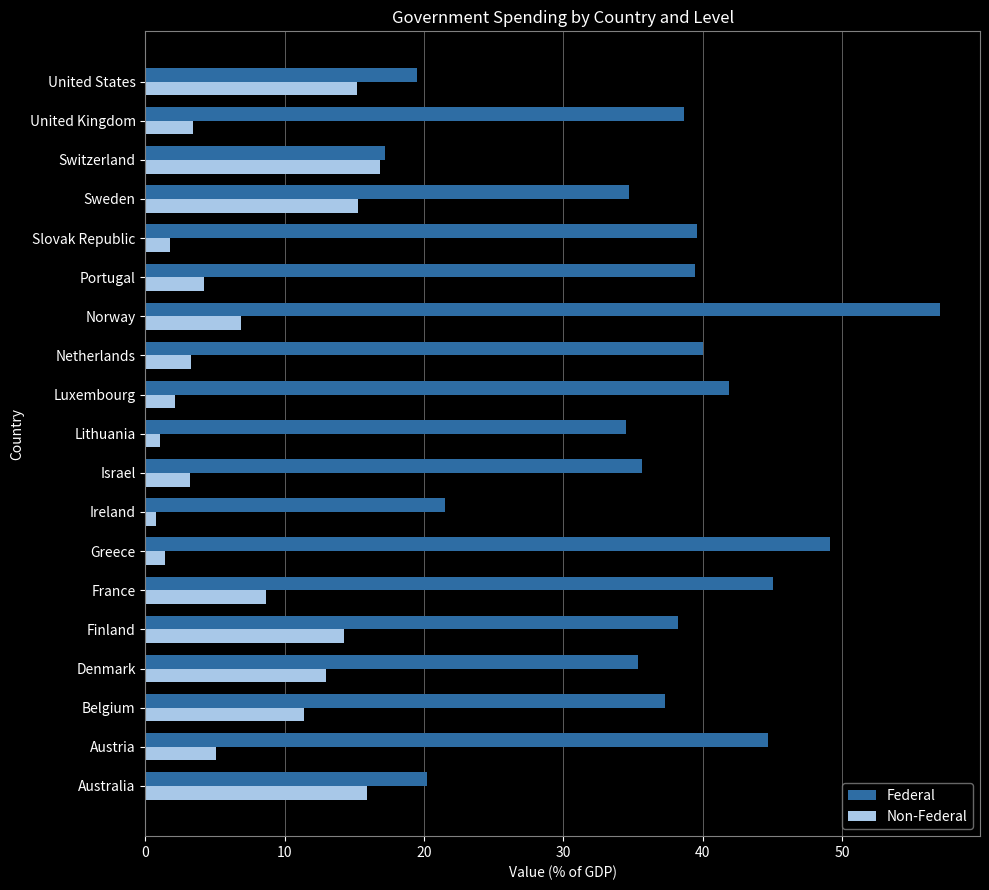

What is the minimum value for Federal?

17.2